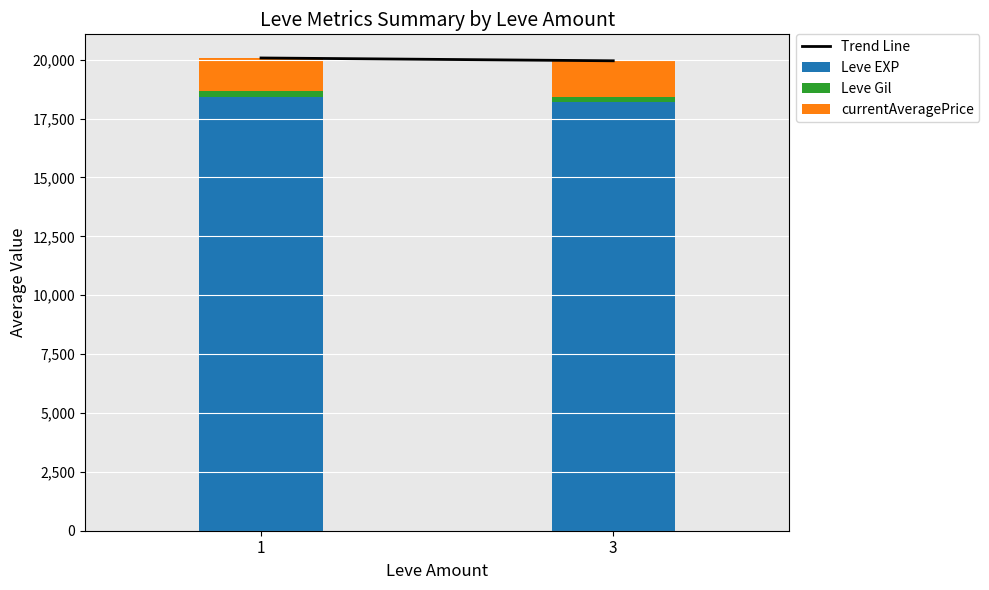

What is the maximum value for Leve EXP?

18432.9